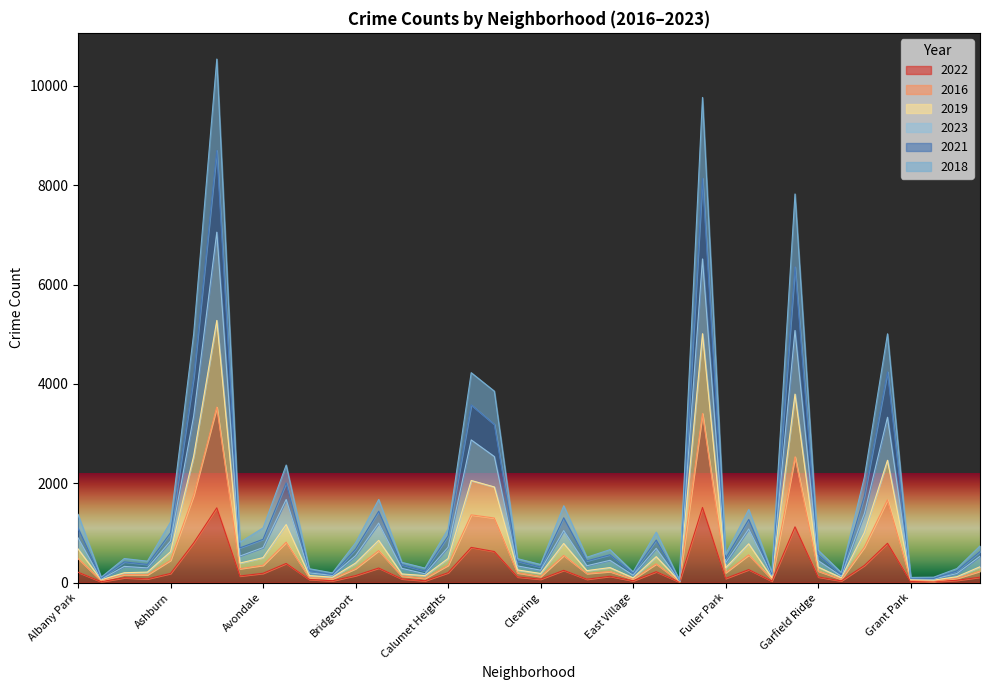

Where is the first local minimum for 2023?

Andersonville